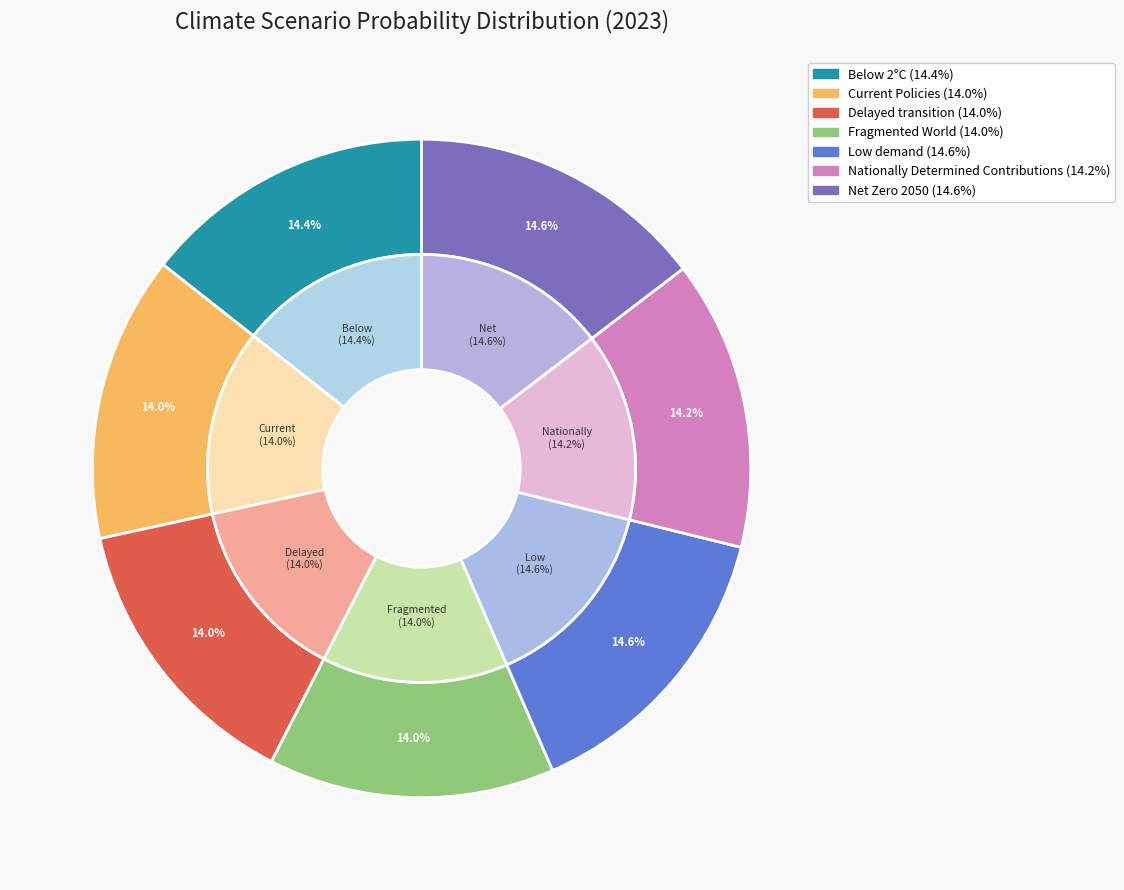

To the nearest percent, what portion does Delayed transition represent?

14%